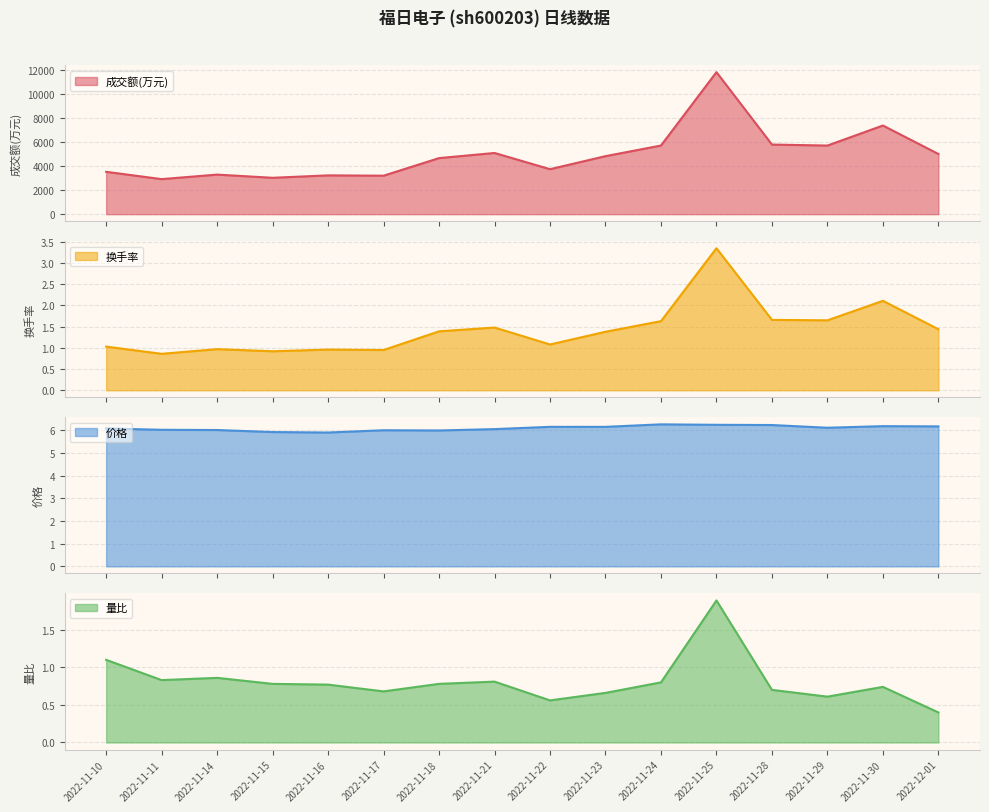

What is the label of the 14th point from the right?

2022-11-14